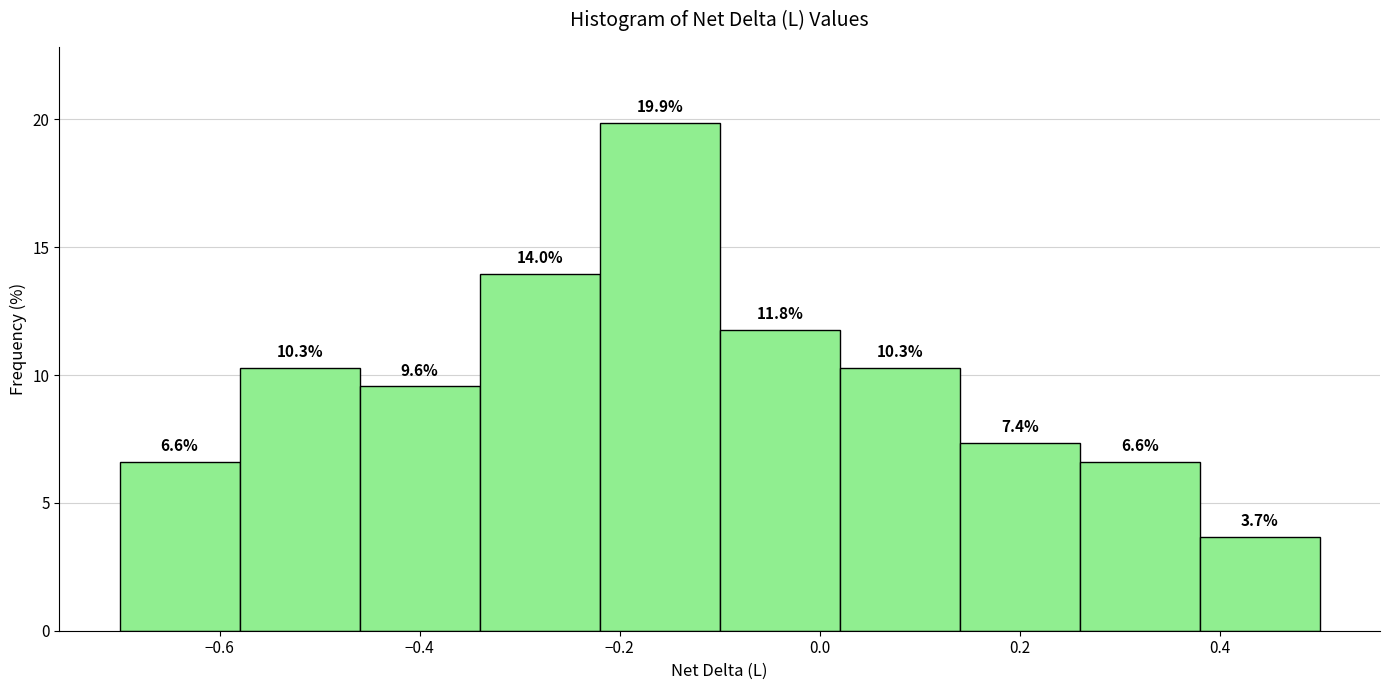

What is the height of the bar covering -0.34 to -0.22 on the x-axis?

14.0